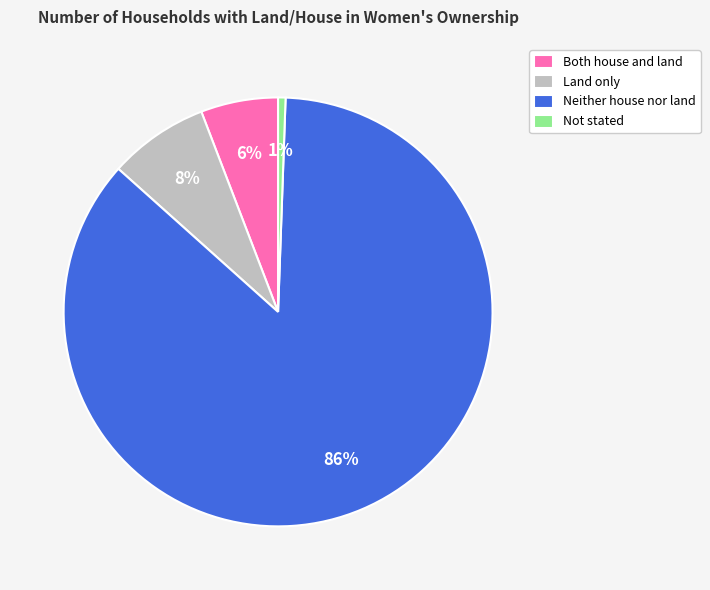

To the nearest percent, what is the average slice percentage?

25%